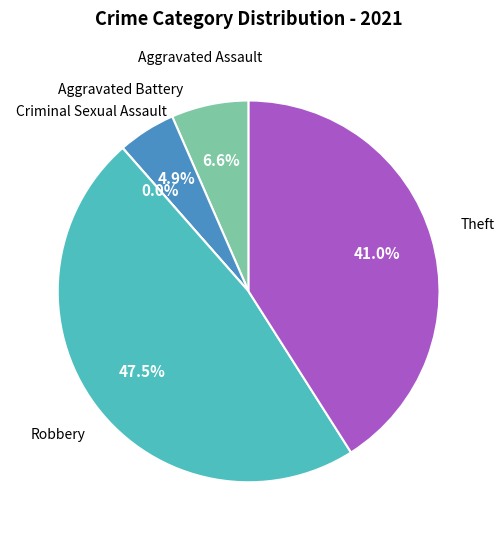

What is the ratio of the value at Robbery to the value at Theft?

1.2